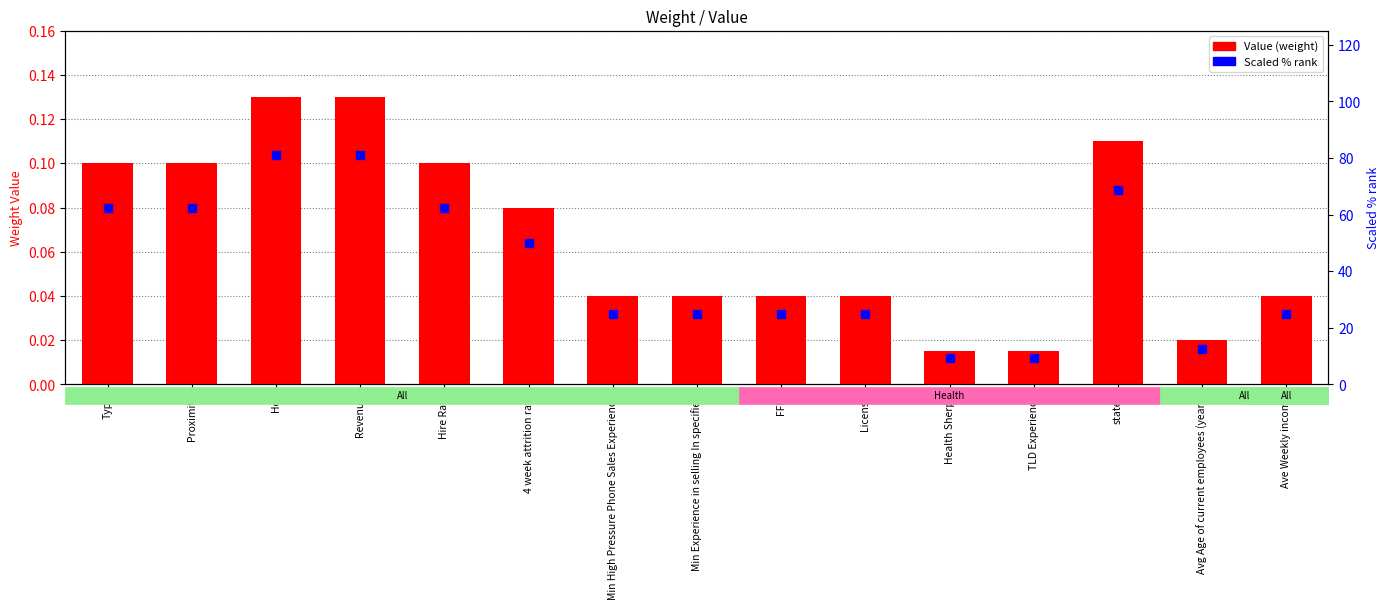

What are all the series names shown in the legend?

Value (weight), Scaled % rank